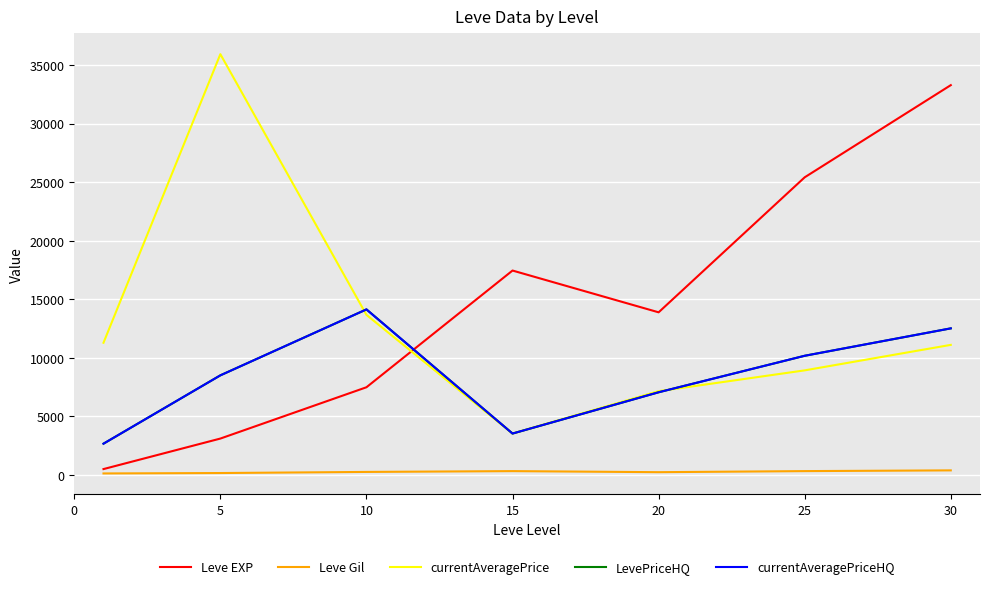

How many intersections are there between currentAveragePriceHQ and Leve EXP?

1